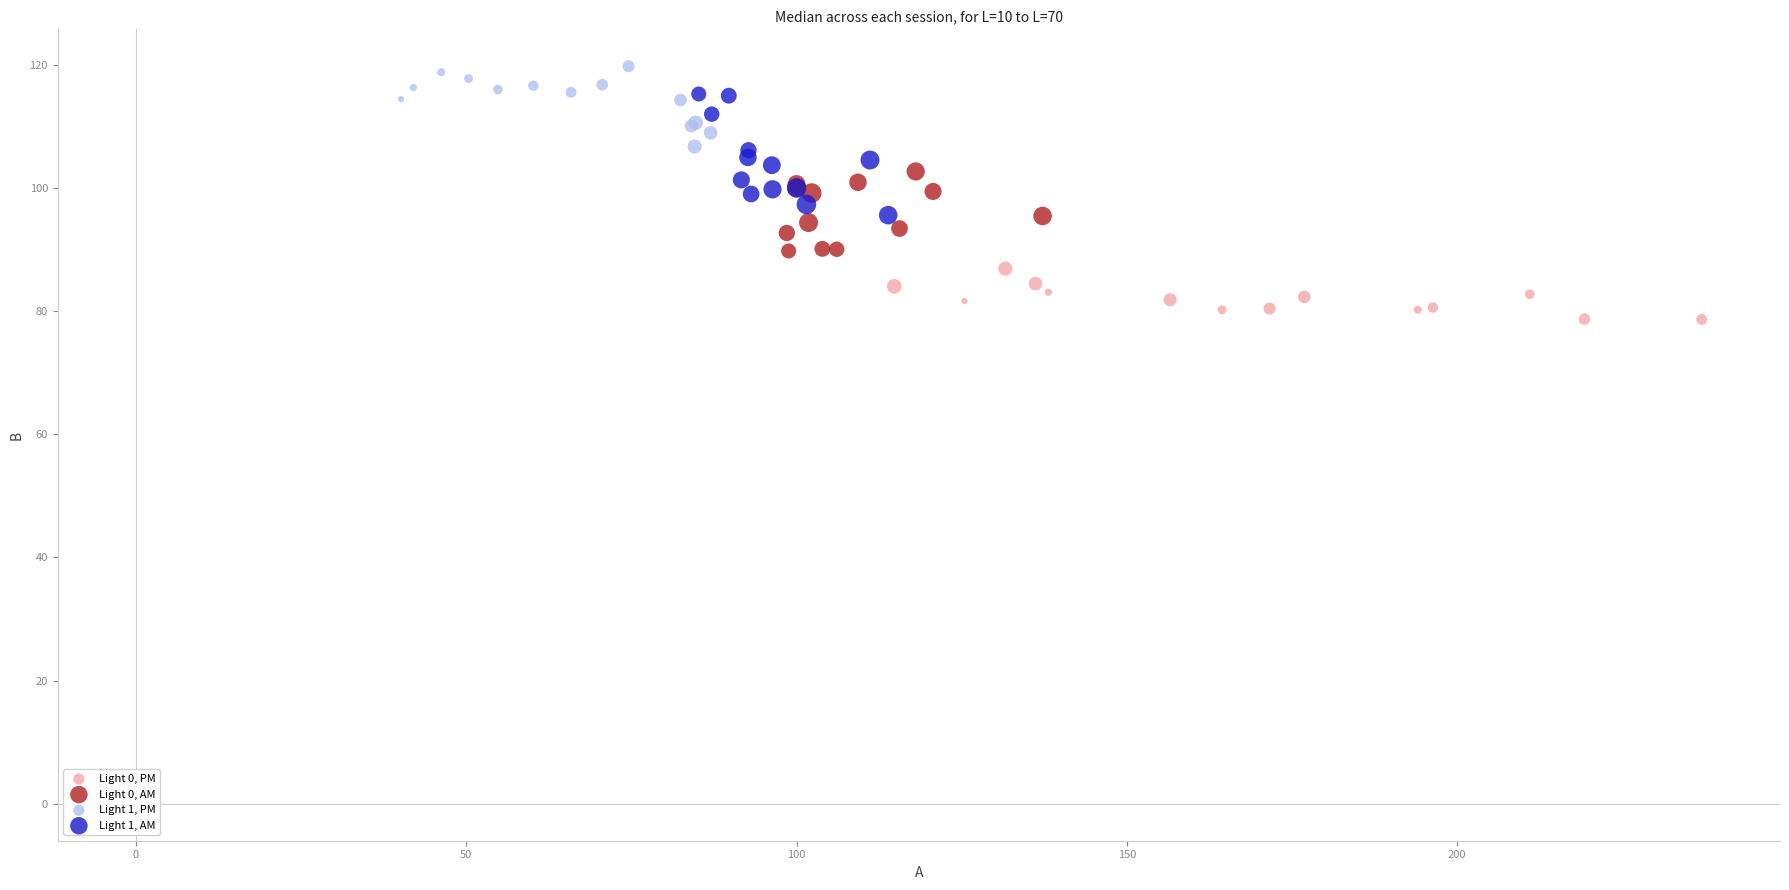

Which series reaches the minimum Y coordinate?

Light 0, PM